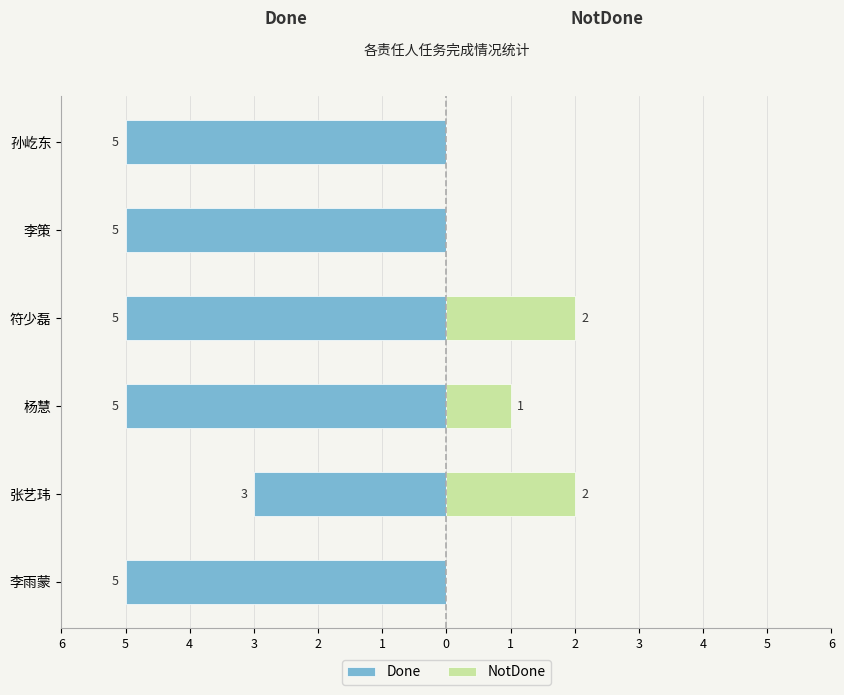

What is the difference between the highest and lowest values at 5?

5